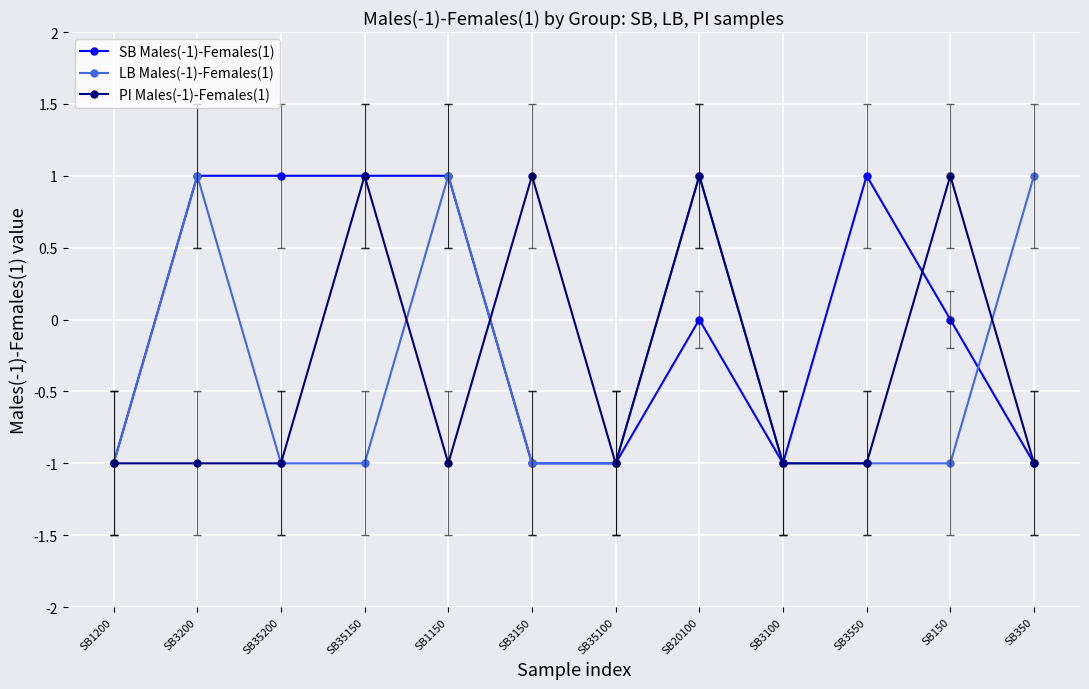

Which series changed the most between SB35200 and SB35150?

PI Males(-1)-Females(1)